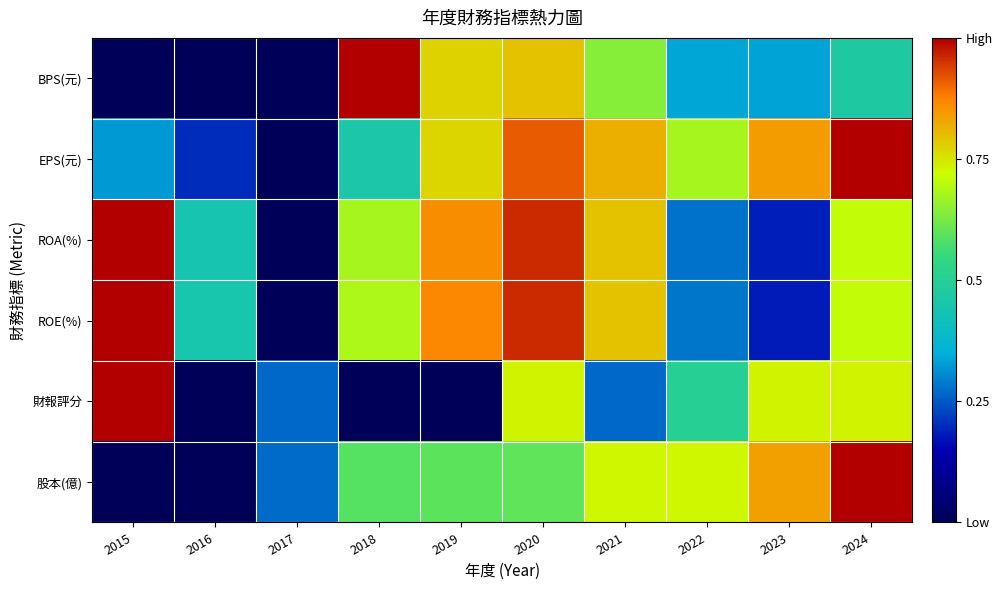

At which category is the sum across all series the highest?

2020